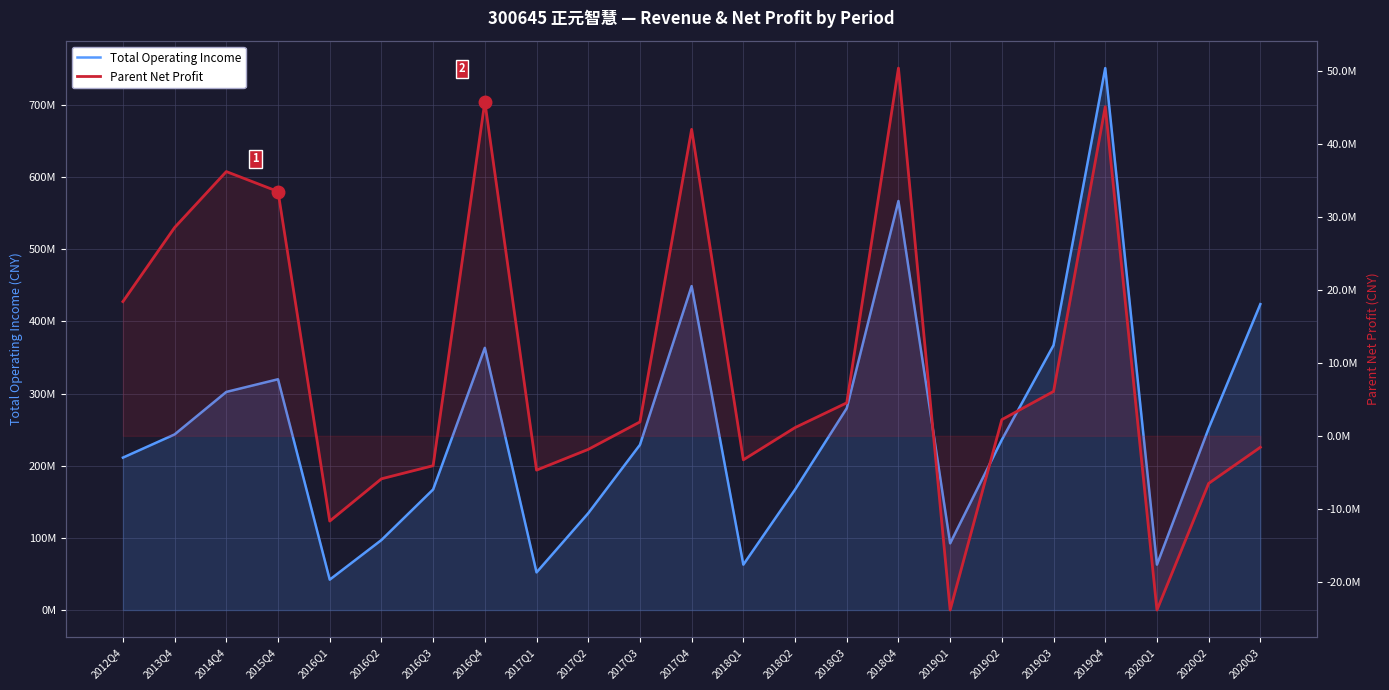

At which label is Parent Net Profit closest to 13251556?

2012Q4